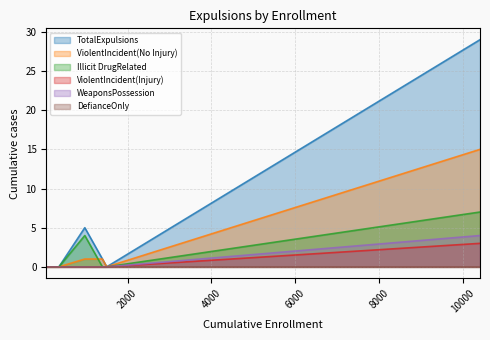

How many interior local valleys does the TotalExpulsions series have?

1